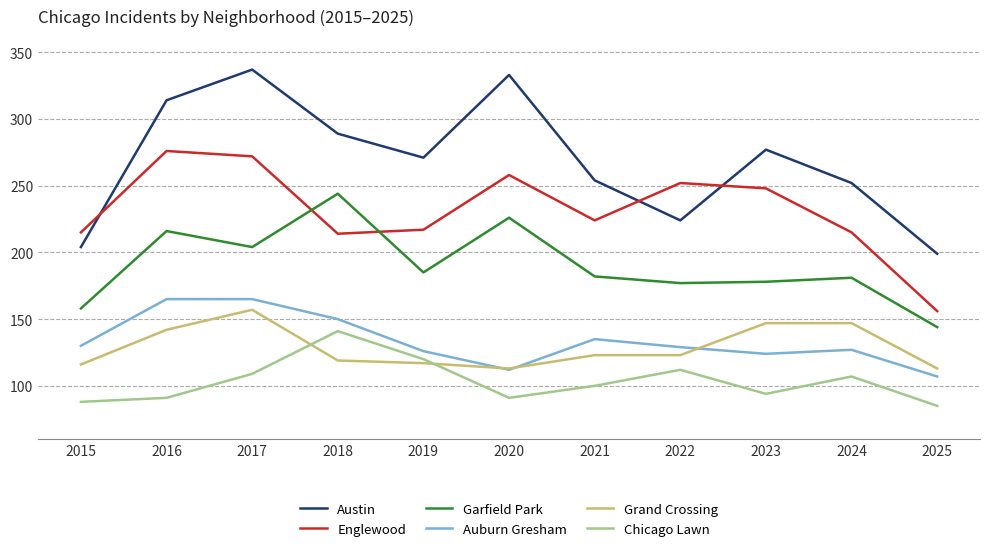

True or false: Grand Crossing and Austin cross at least once.

False